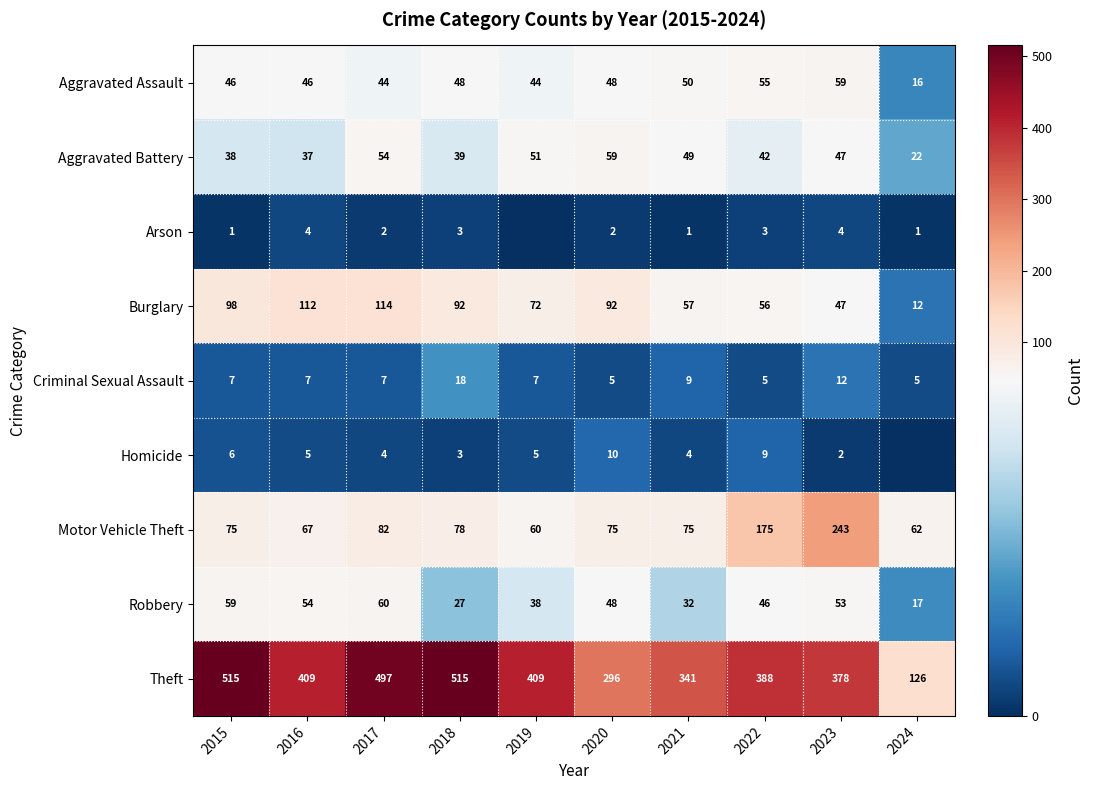

The value of Arson at 2022 is 5. True or false?

False